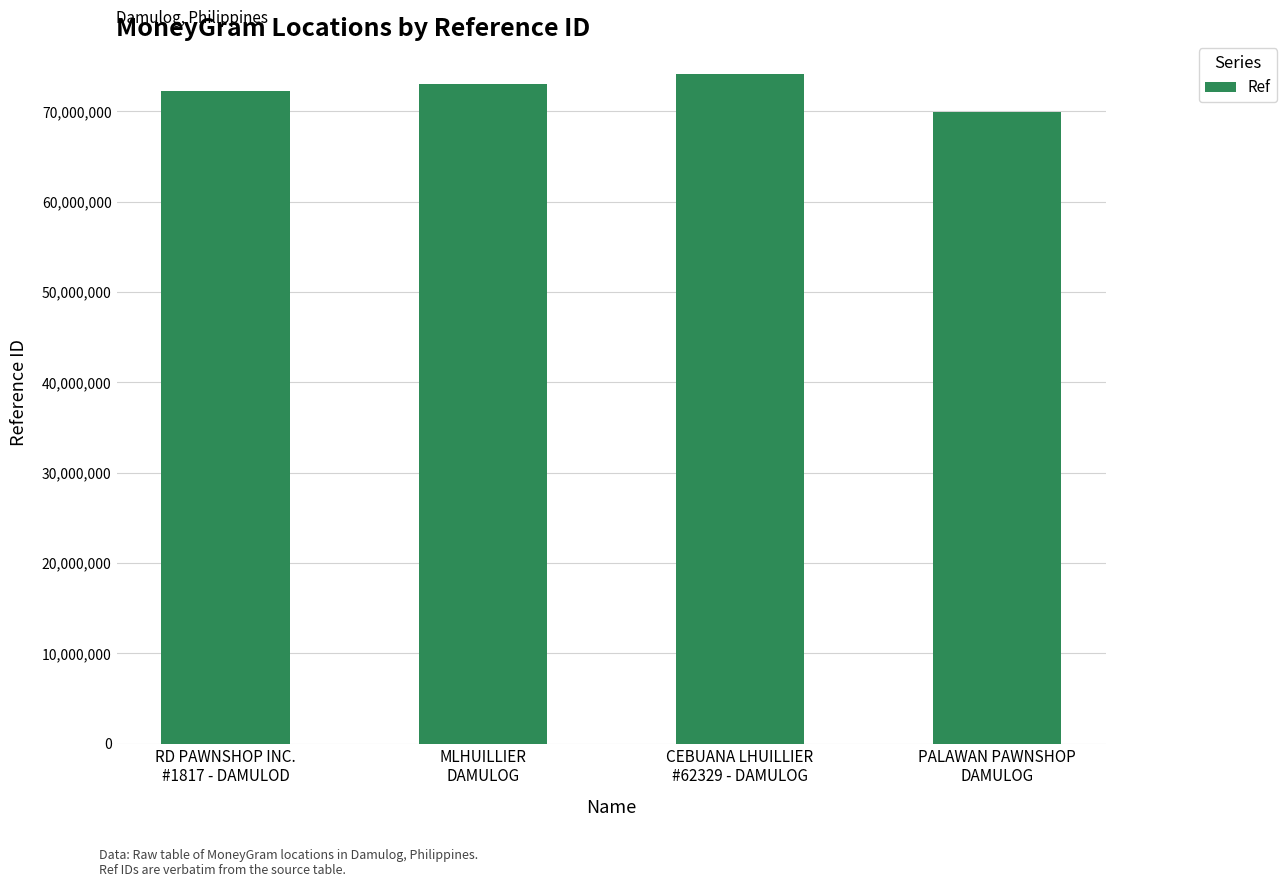

How many categories are shown in the chart?

4